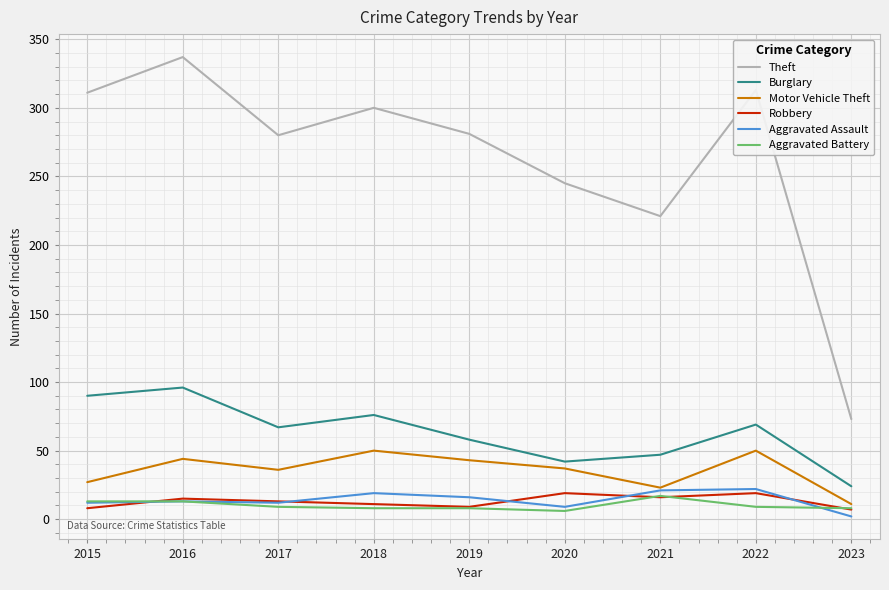

What is the average value of the Motor Vehicle Theft series?

36